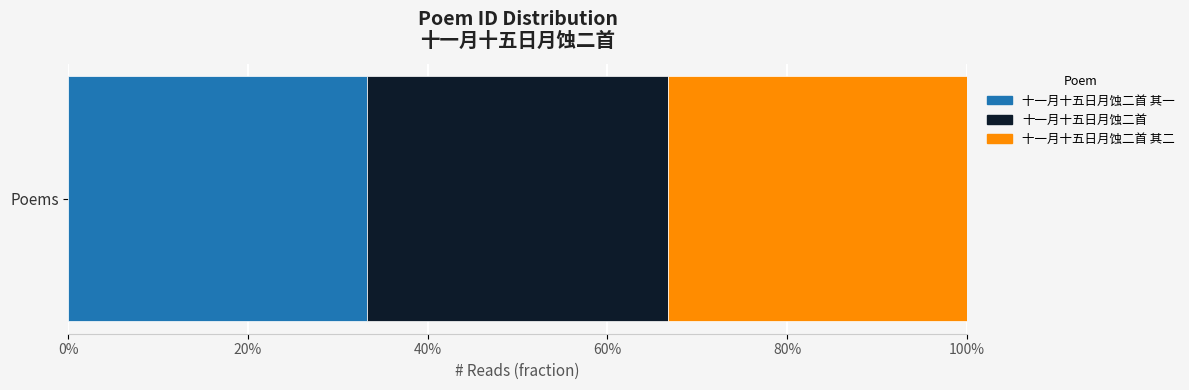

What are all the series names shown in the legend?

十一月十五日月蚀二首 其一, 十一月十五日月蚀二首, 十一月十五日月蚀二首 其二